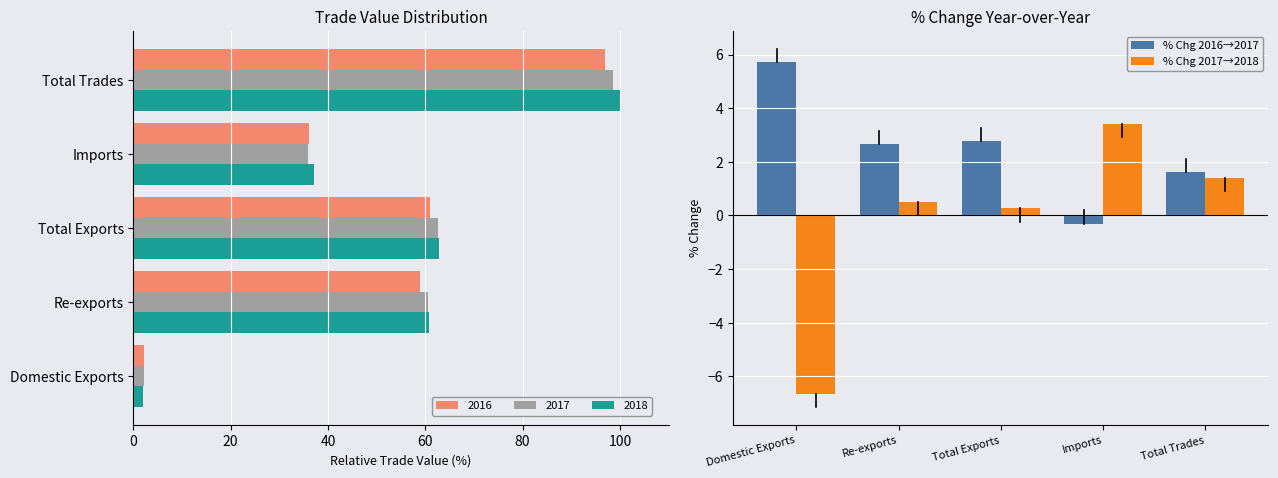

How many values in the % Chg 2017→2018 series exceed 0?

4